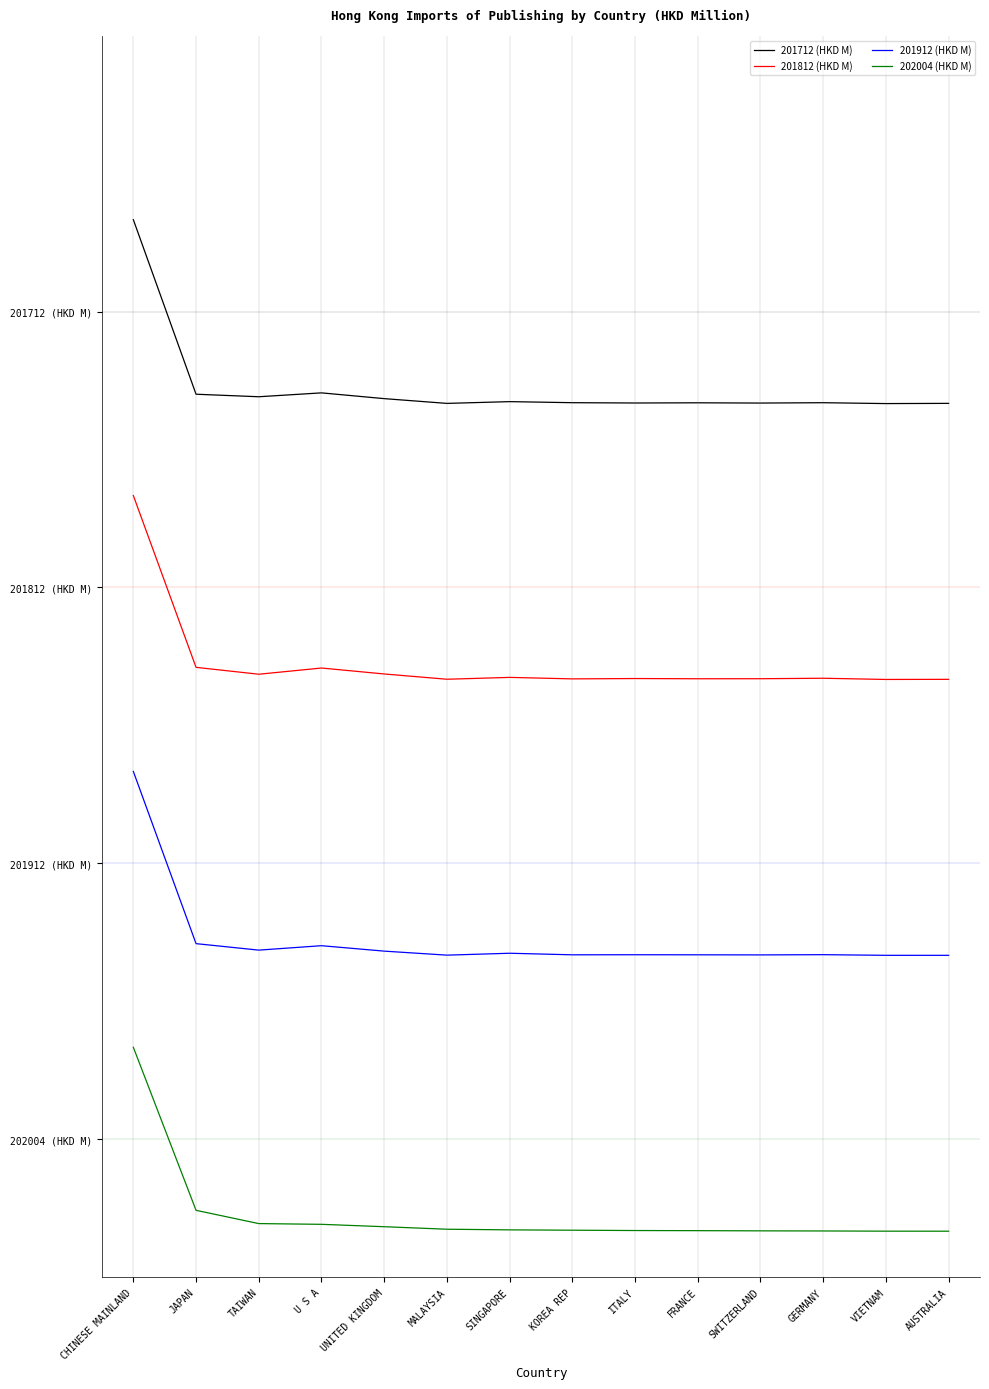

What is the label of the 6th point from the right?

ITALY